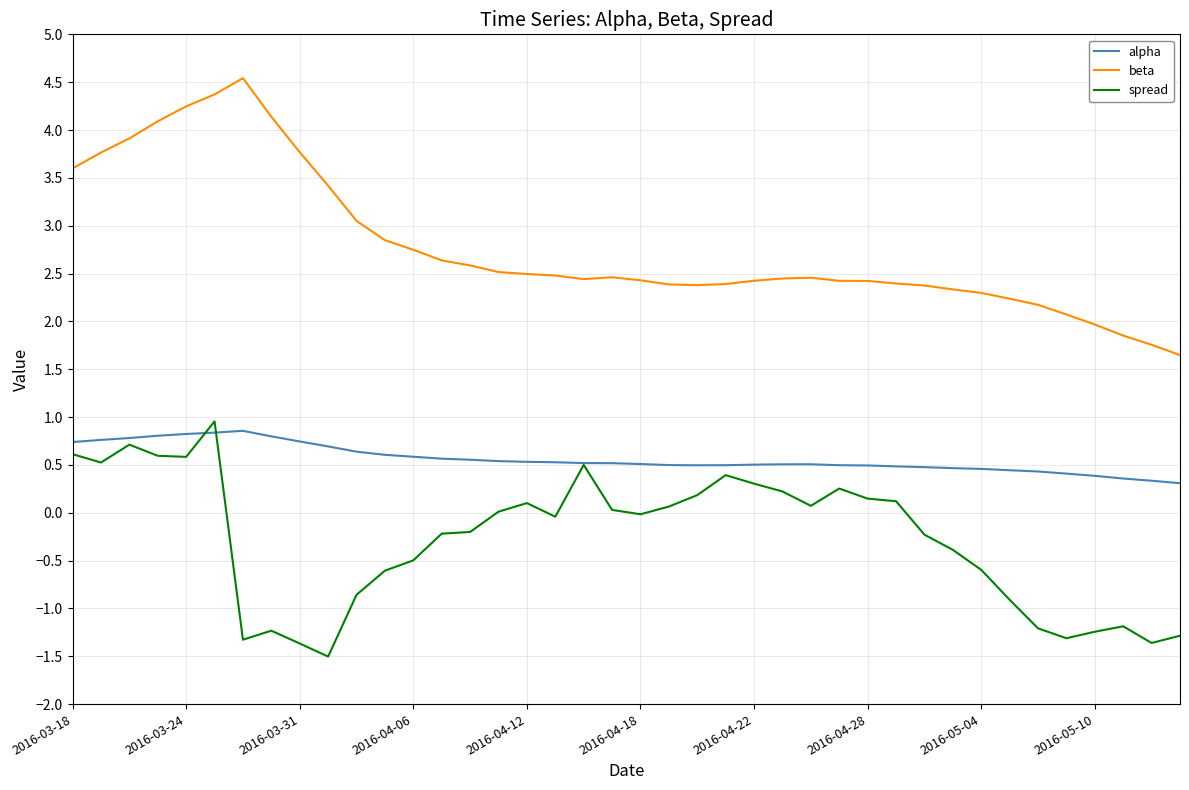

What are all the series names shown in the legend?

alpha, beta, spread